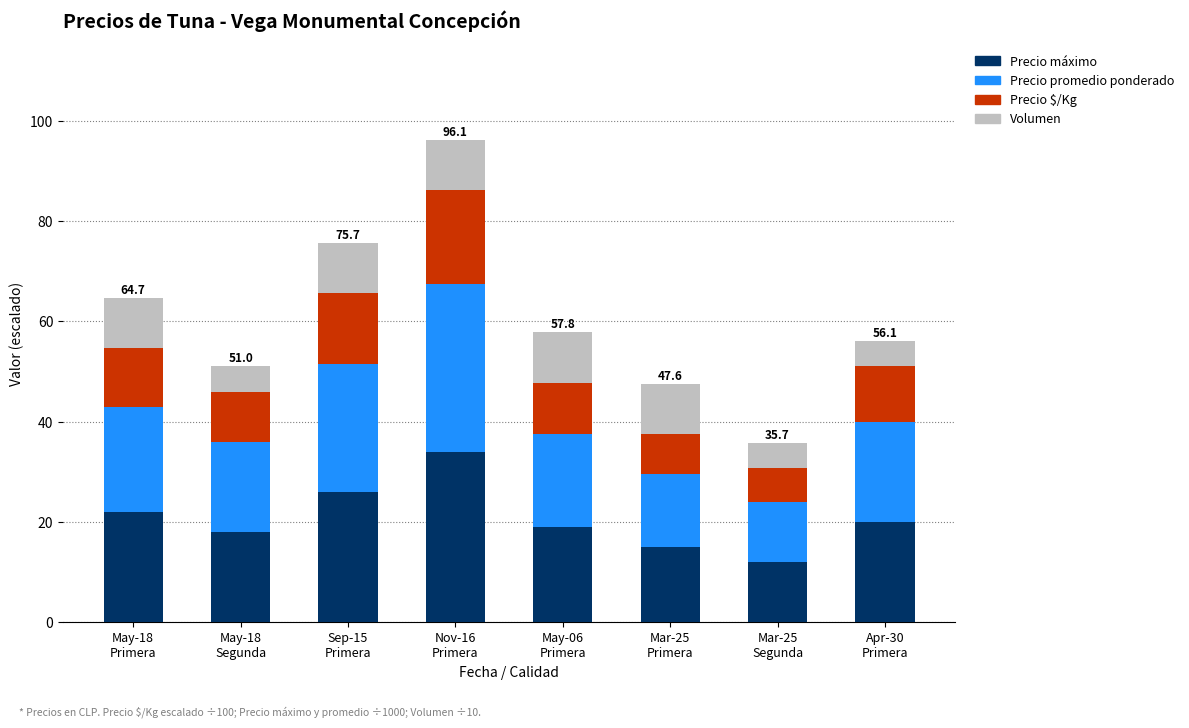

What is the maximum value for Precio máximo?

34.0